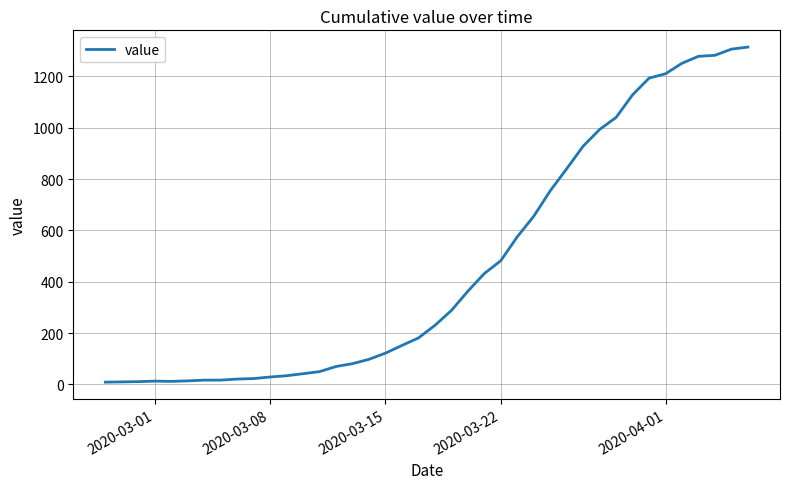

What is the greatest value displayed?

1314